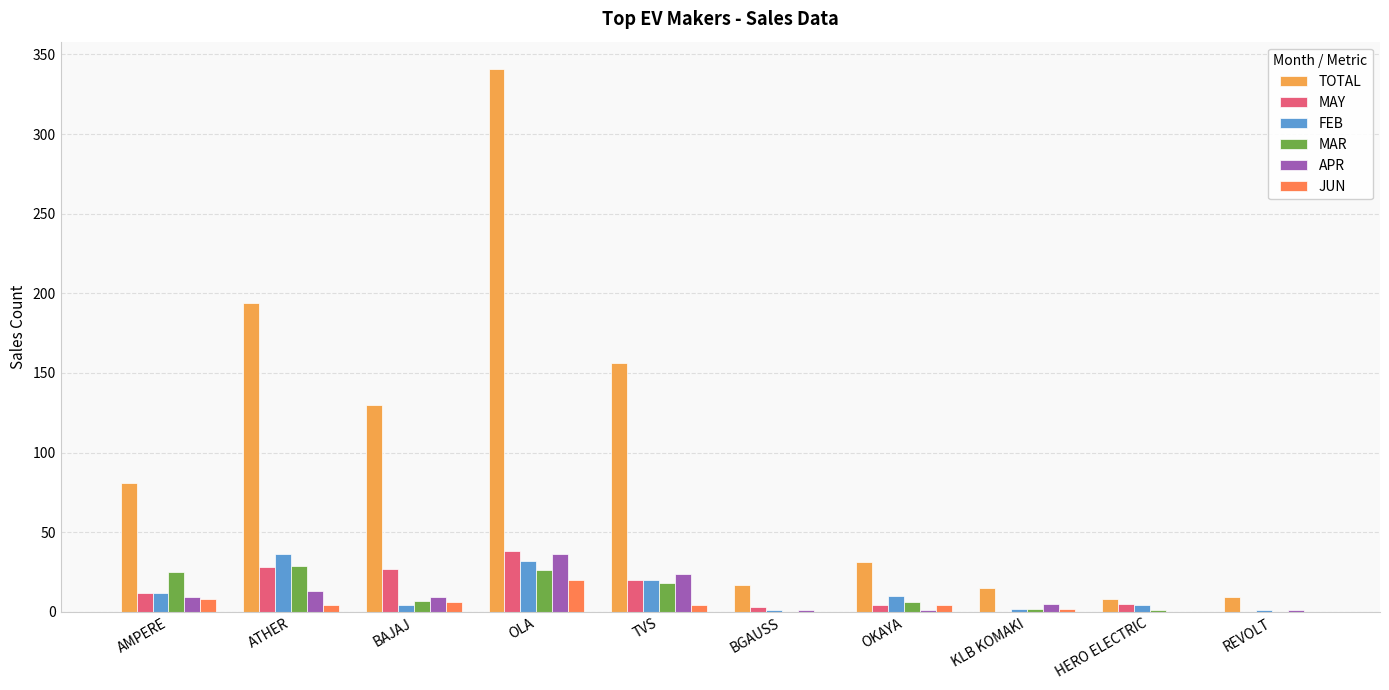

Rank the categories by APR value from highest to lowest.

OLA, TVS, ATHER, AMPERE, BAJAJ, KLB KOMAKI, BGAUSS, OKAYA, REVOLT, HERO ELECTRIC